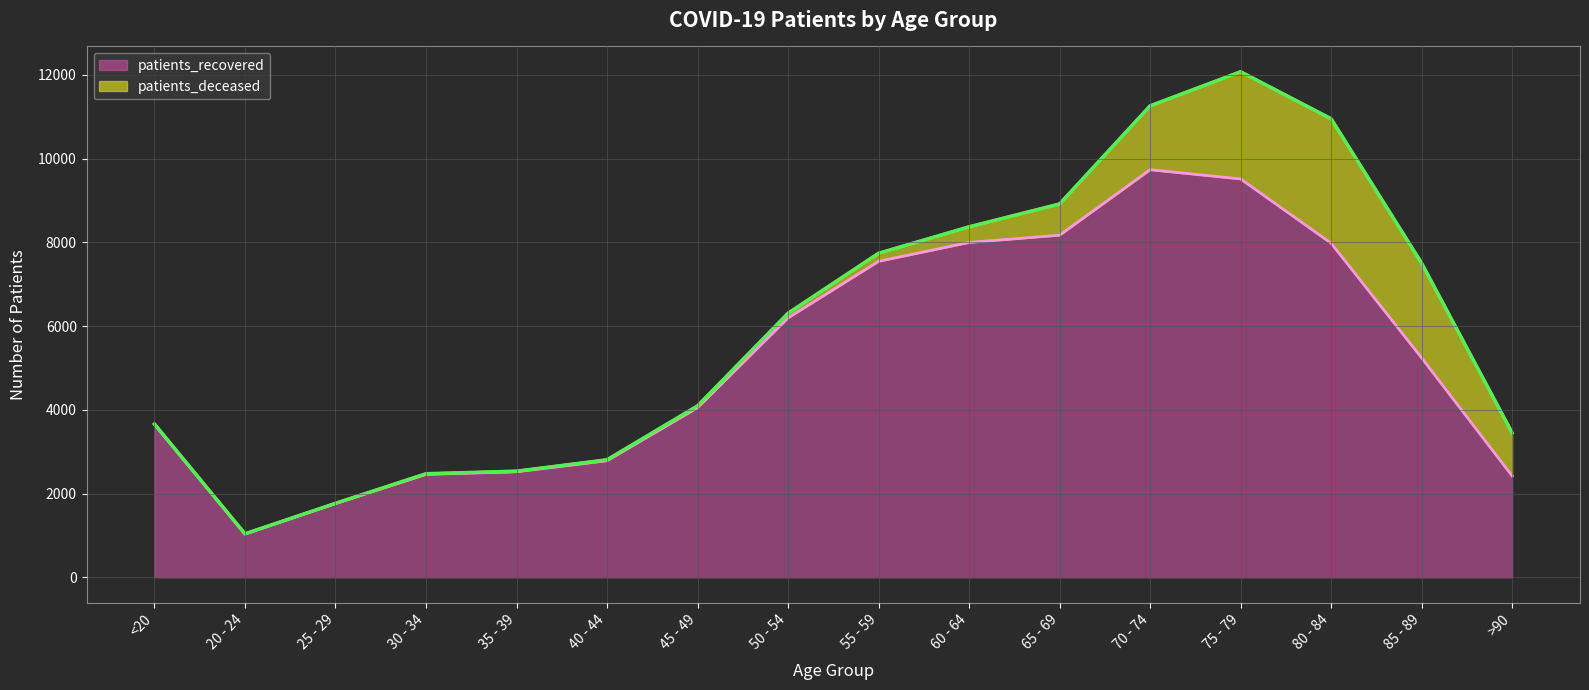

What value does the data have at 25 - 29?

1764